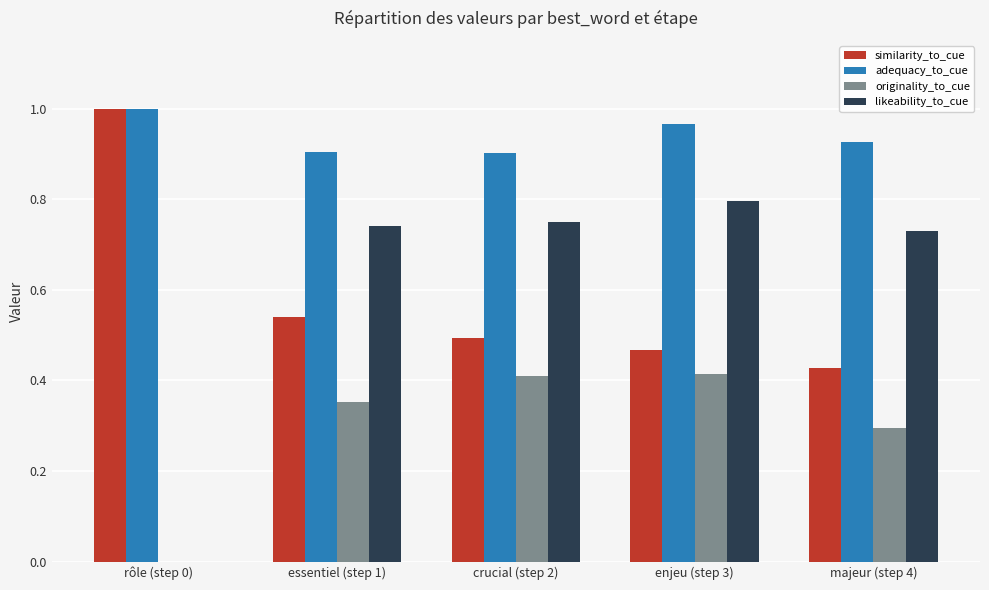

At which label is originality_to_cue closest to 0?

rôle (step 0)